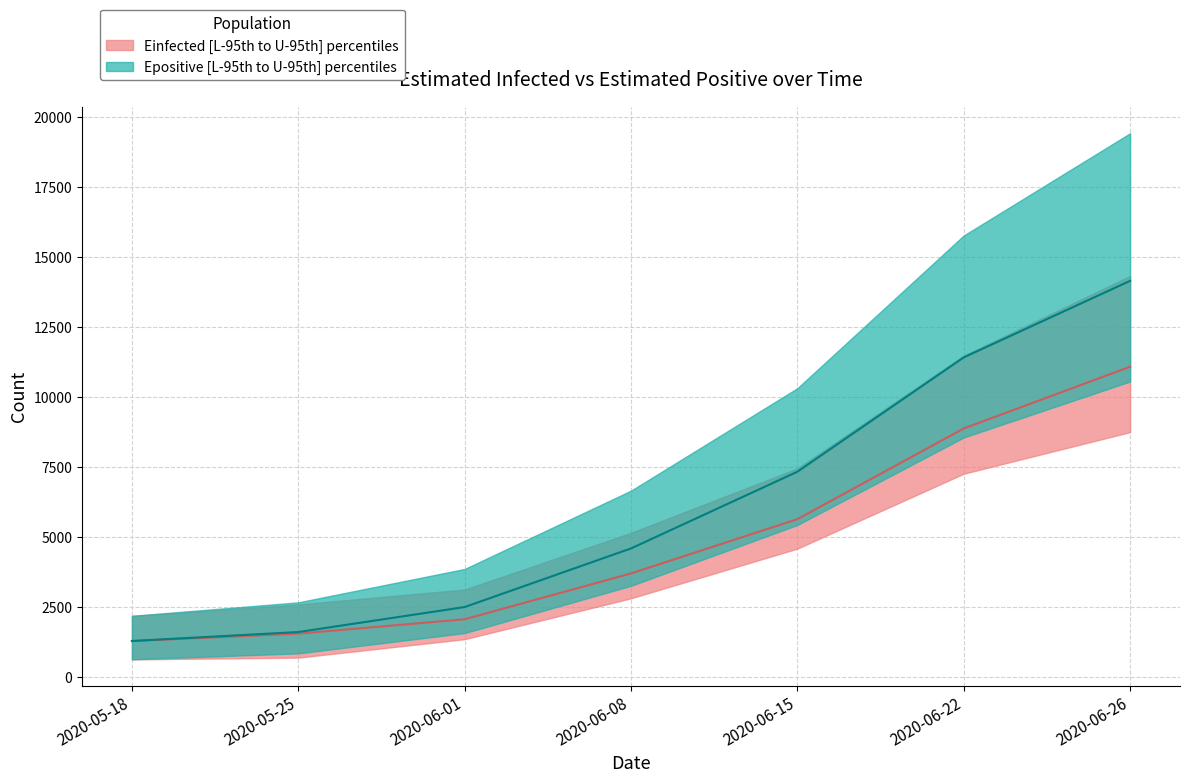

Reading right to left, list all the values displayed in this chart.

Einfected_U: 14330.4	11485.9	7461.6	5159.6	3135.2	2603.8	2195.8
Einfected_L: 8755.5	7271.6	4596.7	2823.8	1364.2	705.7	642.5
Einfected_mid: 11090.3	8886.4	5648.1	3711.1	2074.8	1561.5	1296.7
Epositive_U: 19426.2	15776.5	10324.3	6666.7	3870.8	2678.9	2197.8
Epositive_L: 10563.3	8564.2	5440.1	3269.5	1582.1	857.0	644.5
Epositive_mid: 14156.0	11423.7	7342.0	4603.8	2510.7	1618.4	1298.7